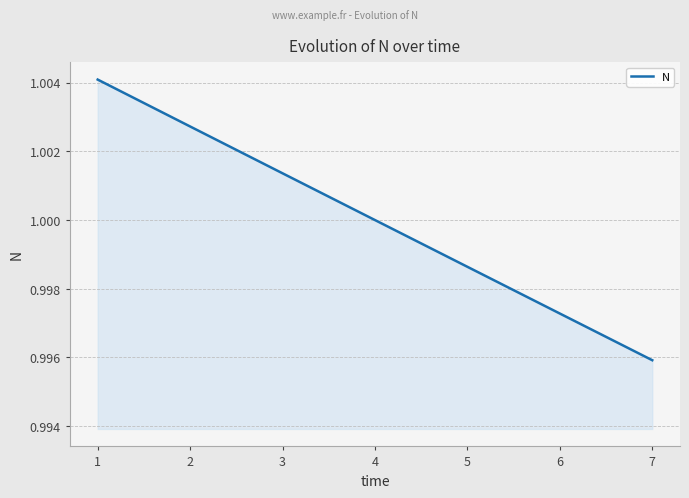

True or false: the data has more than 2 interior local peaks.

False